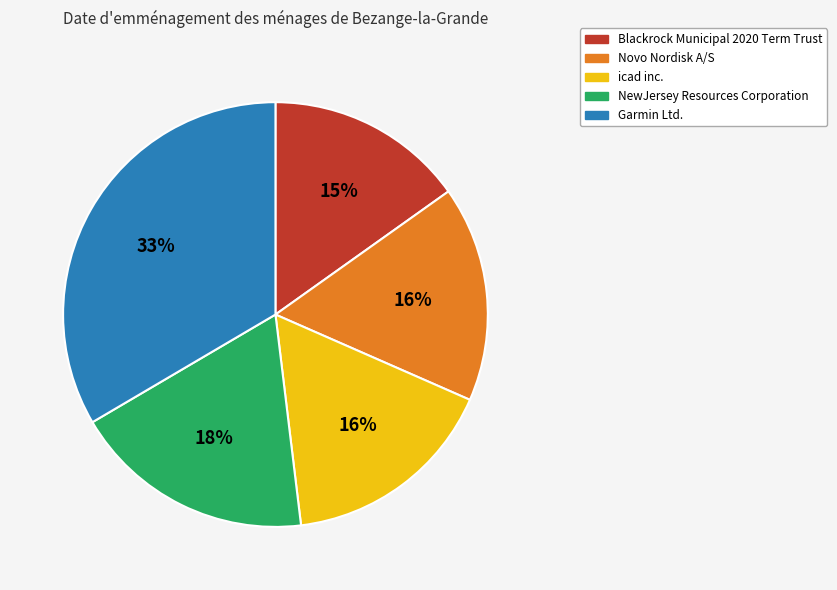

Does Garmin Ltd. represent more than half of the total?

No